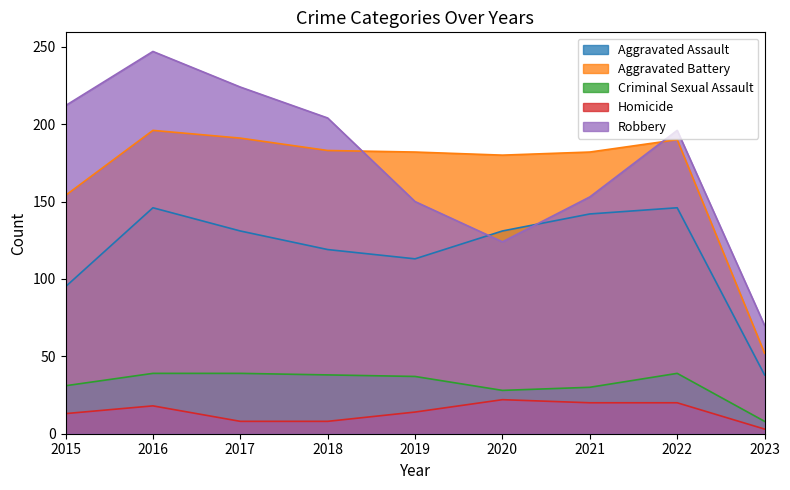

True or false: Robbery and Criminal Sexual Assault intersect in this chart.

False